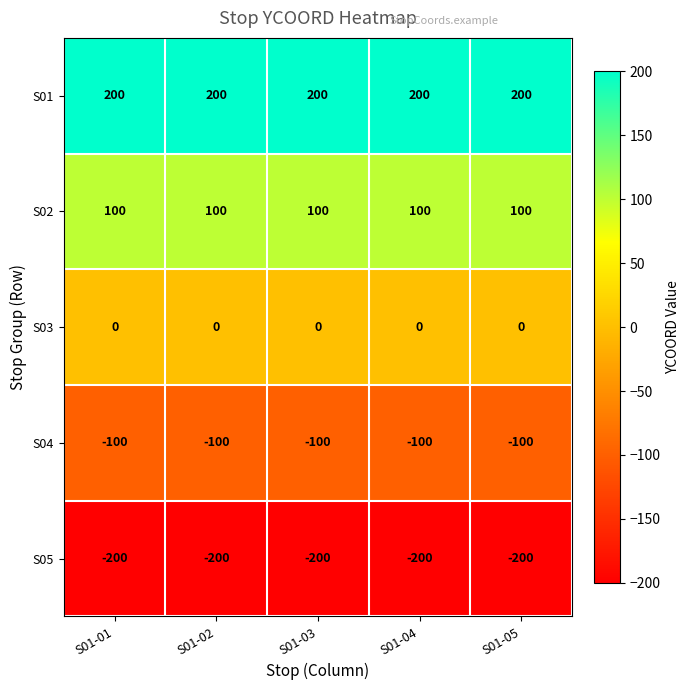

Where is S05 nearest to the value -200?

S01-01